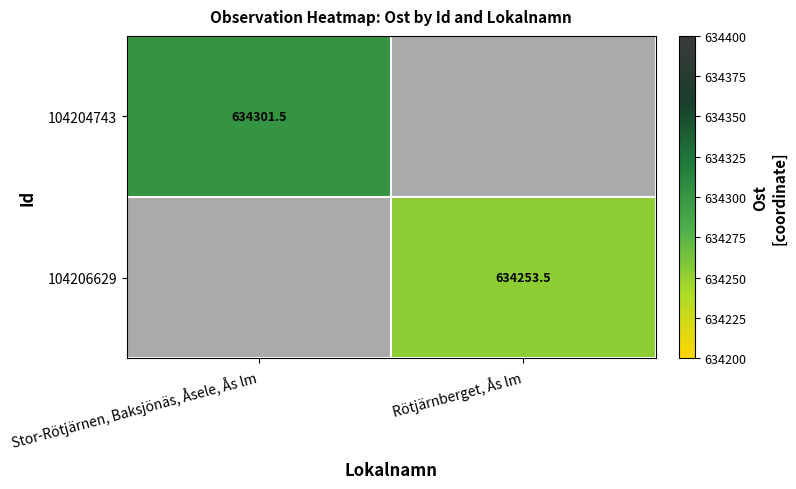

Is the value of 104204743 at Stor-Rötjärnen, Baksjönäs, Åsele, Ås lm greater than the value of 104206629 at Rötjärnberget, Ås lm?

Yes